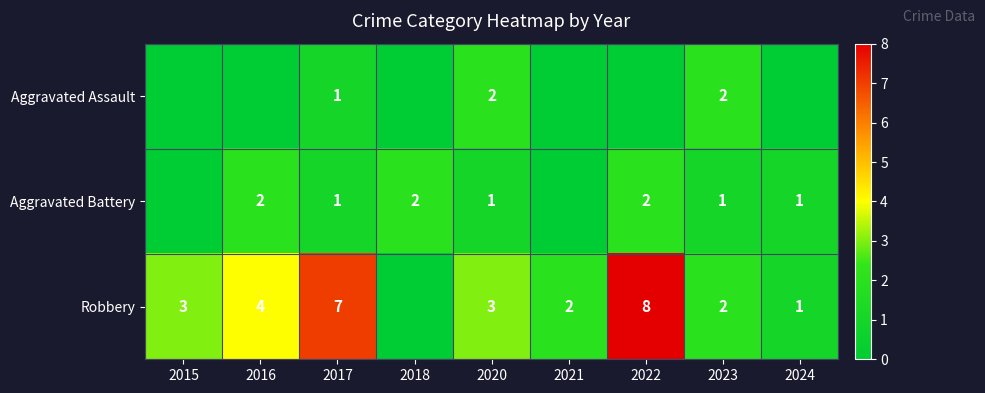

Is the value of Aggravated Battery at 2024 greater than the value of Robbery at 2021?

No